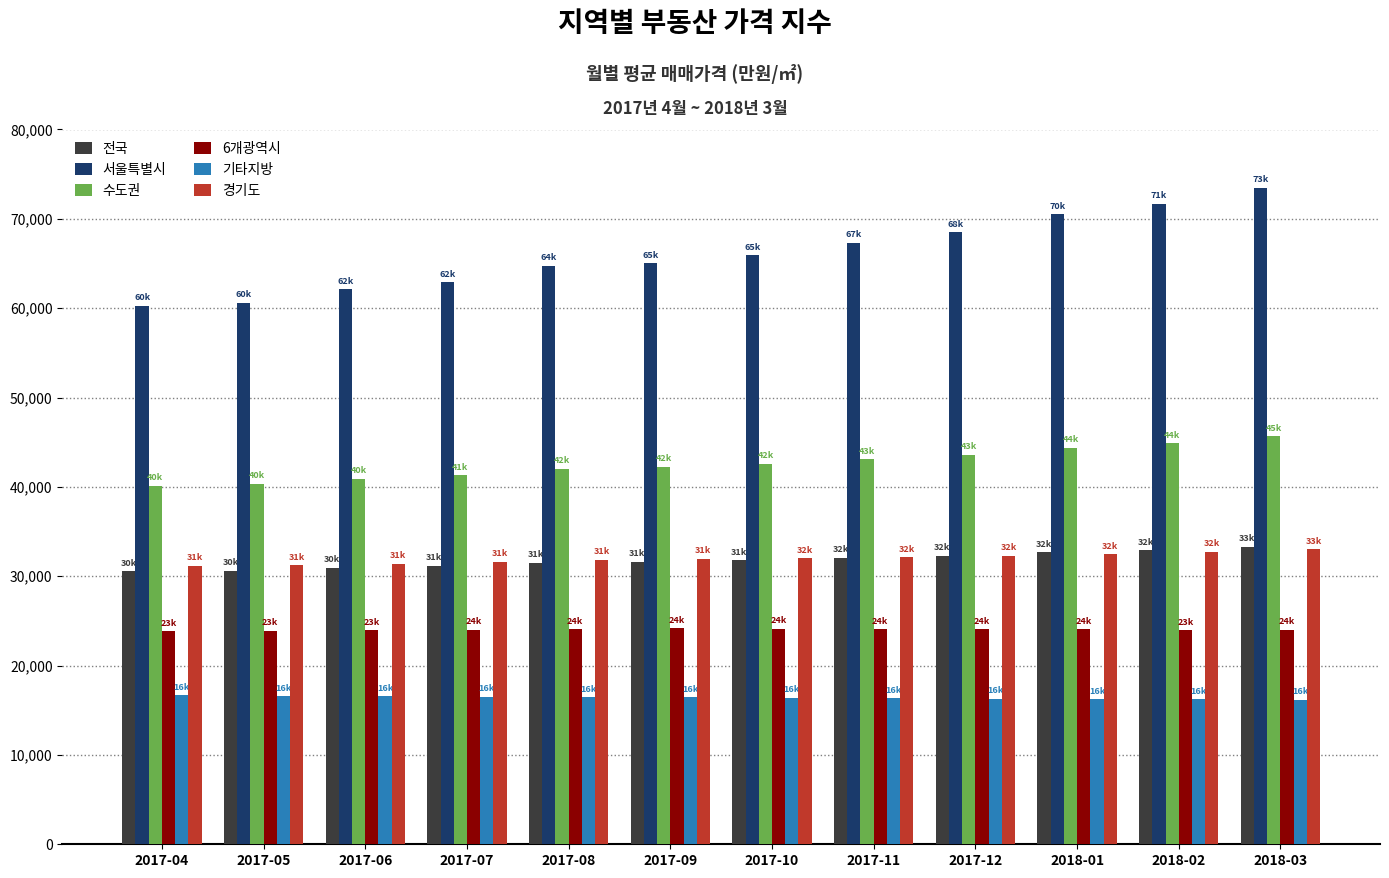

Is the value of 전국 at 2017-05 greater than the value of 수도권 at 2017-10?

No